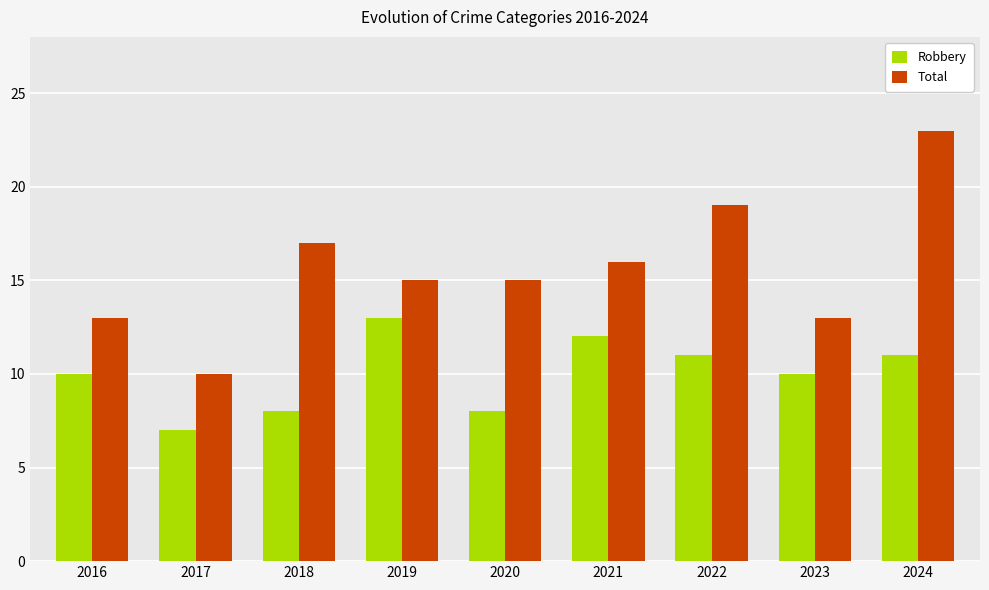

At which label is Total closest to 16?

2021